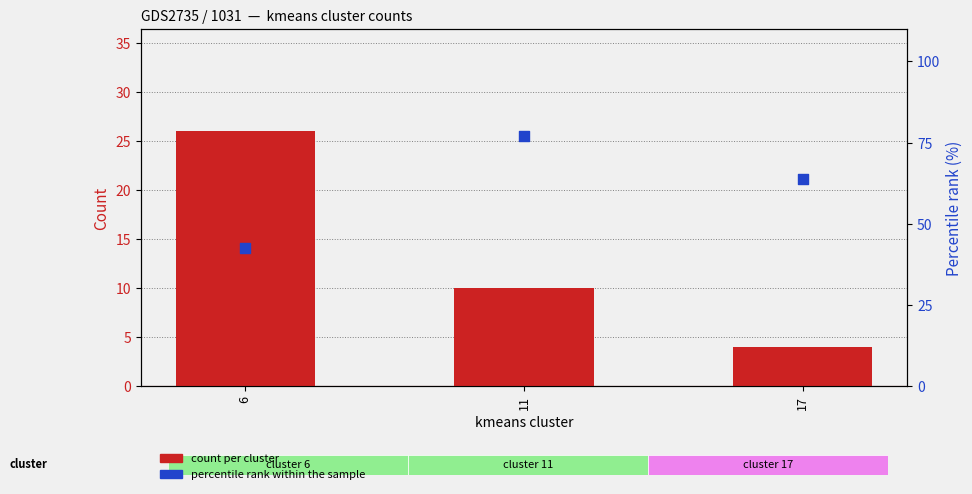

What are all the series names shown in the legend?

count per cluster, percentile rank within the sample